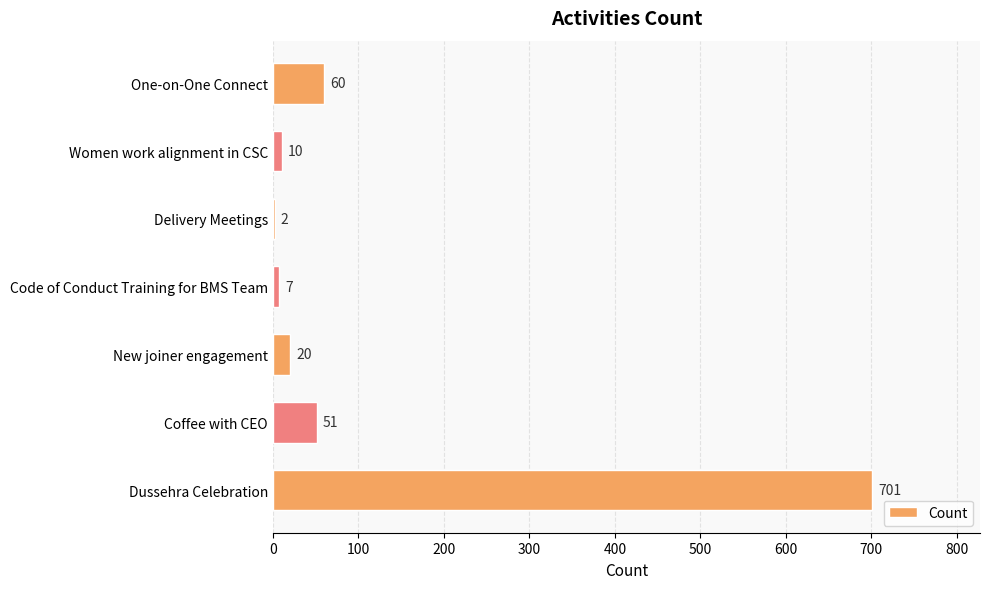

What is the average value?

122